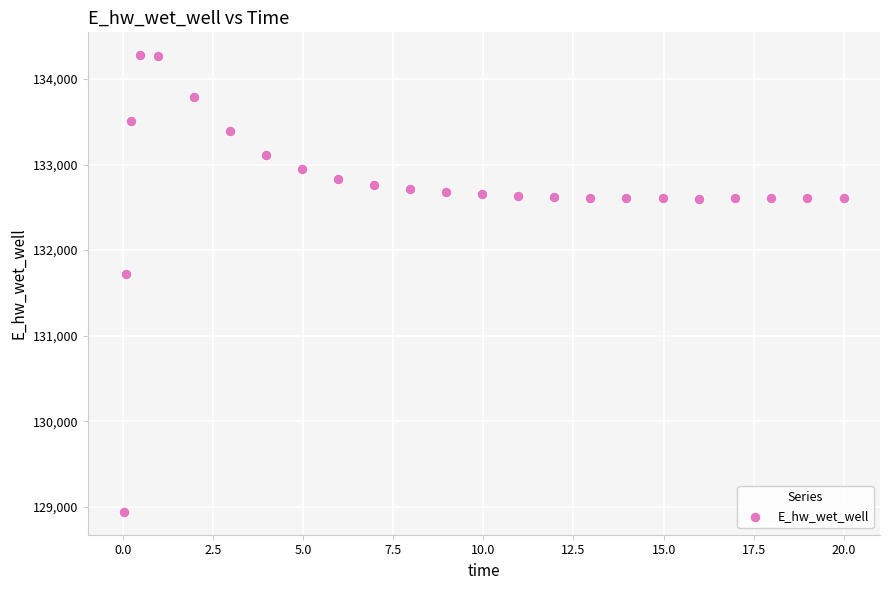

What Y value in the scatter plot is closest to 131609?

131725.0